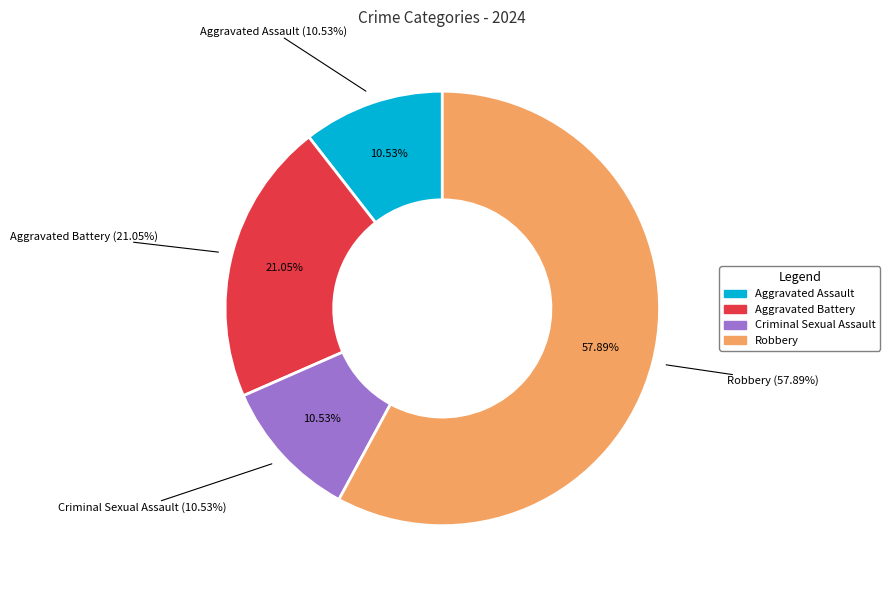

Which slice is the largest?

Robbery